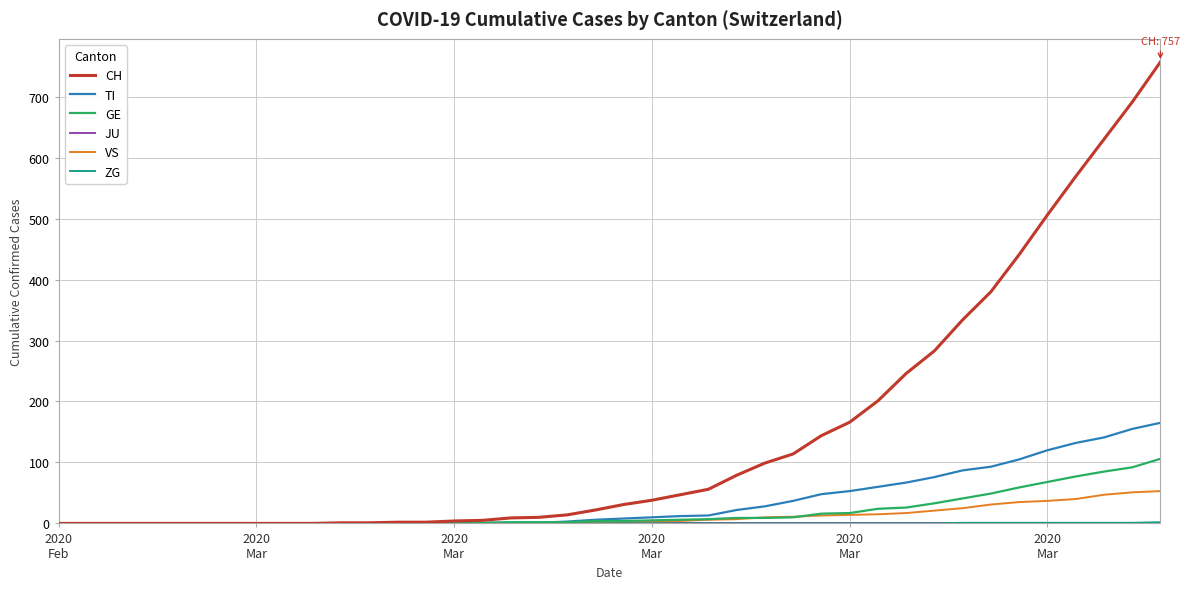

Is this an area chart (filled region under the line)?

No